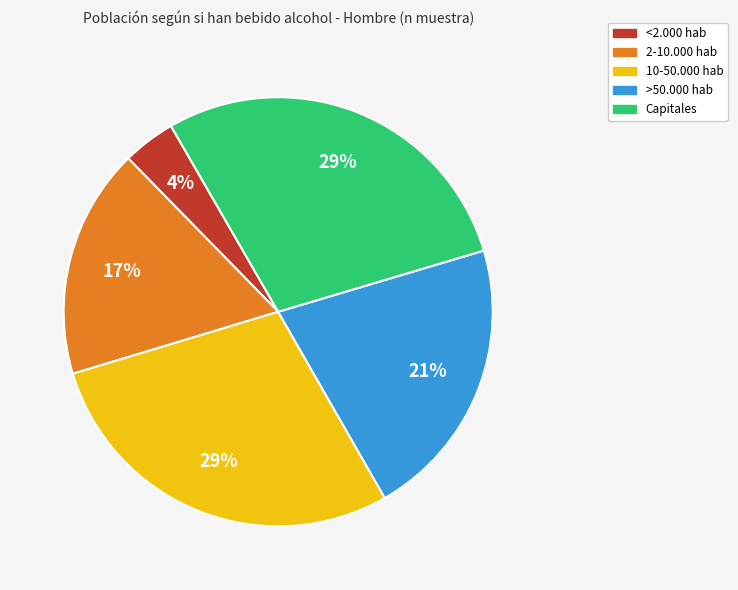

To the nearest percent, what is the difference between the largest and smallest slice percentages?

25%